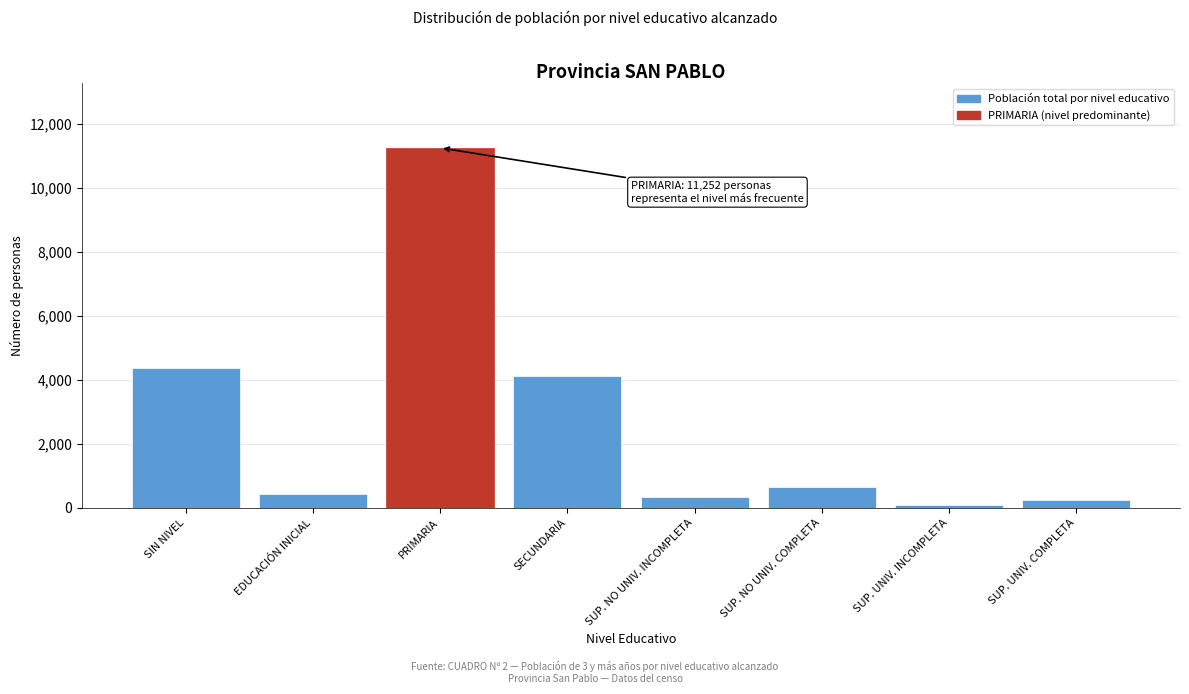

Reading left to right, extract all data points from this chart.

SIN NIVEL=4365	EDUCACIÓN INICIAL=415	PRIMARIA=11252	SECUNDARIA=4131	SUP. NO UNIV. INCOMPLETA=338	SUP. NO UNIV. COMPLETA=643	SUP. UNIV. INCOMPLETA=80	SUP. UNIV. COMPLETA=228